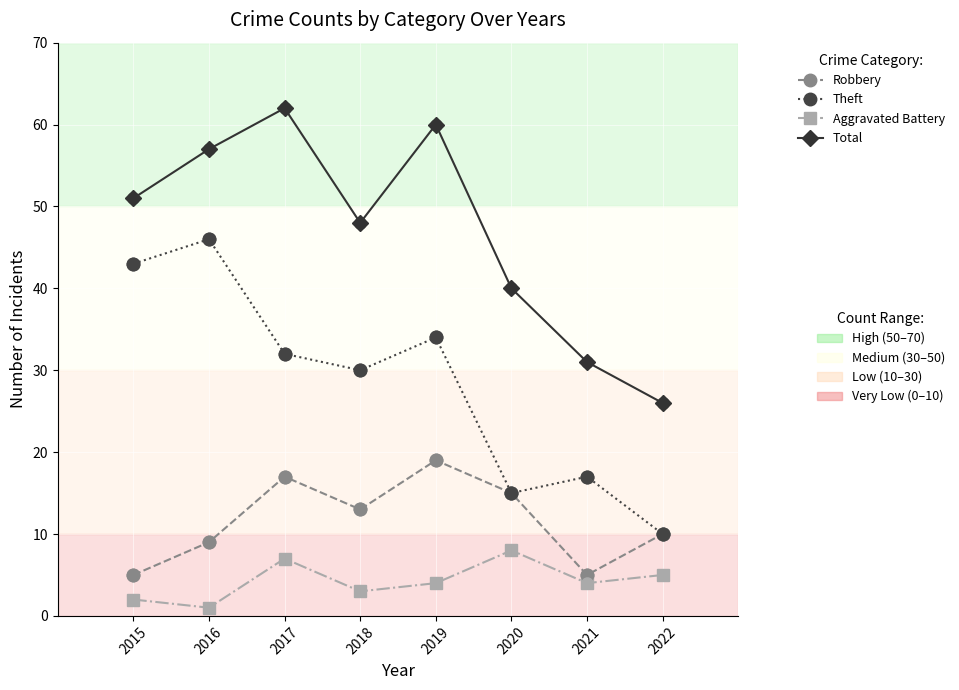

What is the spread (max minus min) of values at 2019?

56